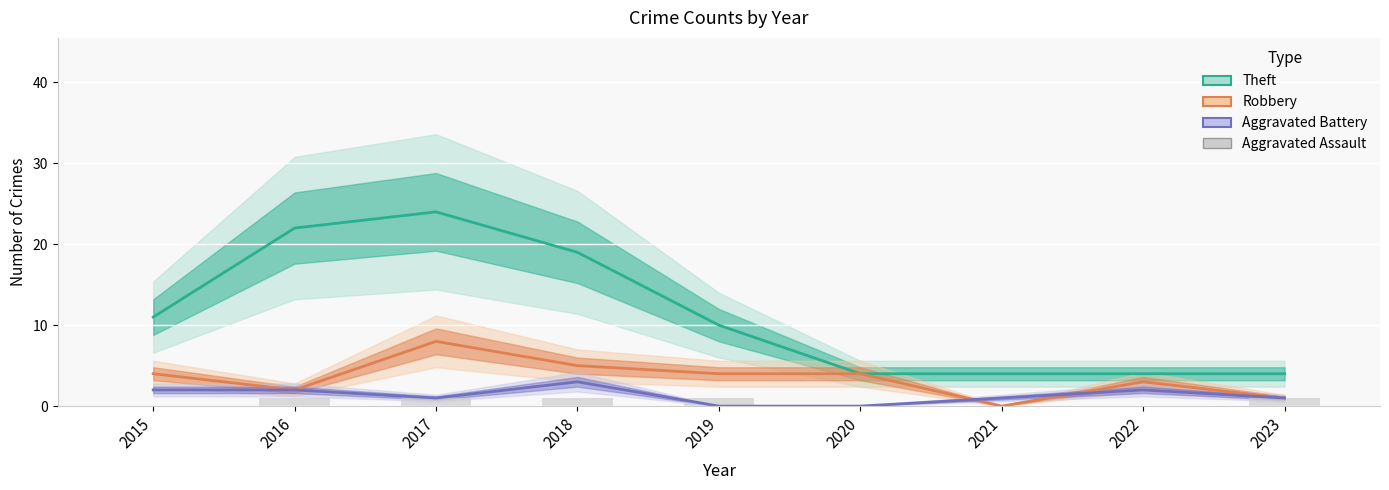

How many Robbery values are between 2 and 4?

5